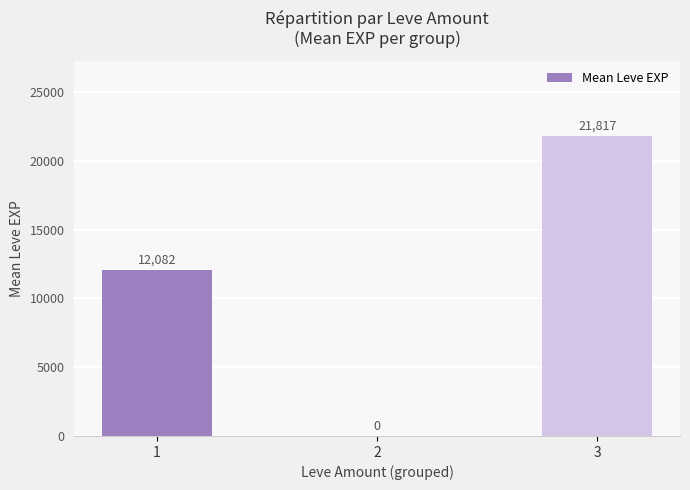

How many values are above zero?

2